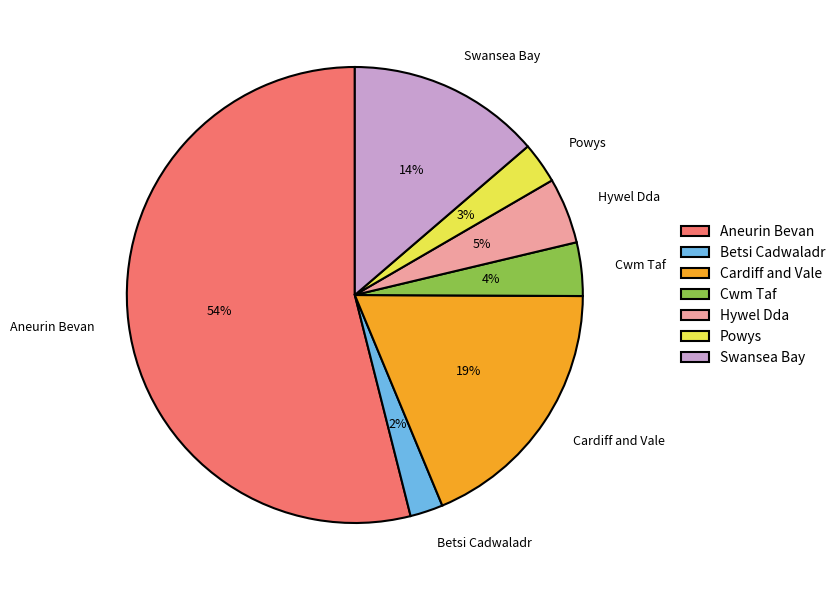

Rank the categories by value from highest to lowest.

Aneurin Bevan, Cardiff and Vale, Swansea Bay, Hywel Dda, Cwm Taf, Powys, Betsi Cadwaladr